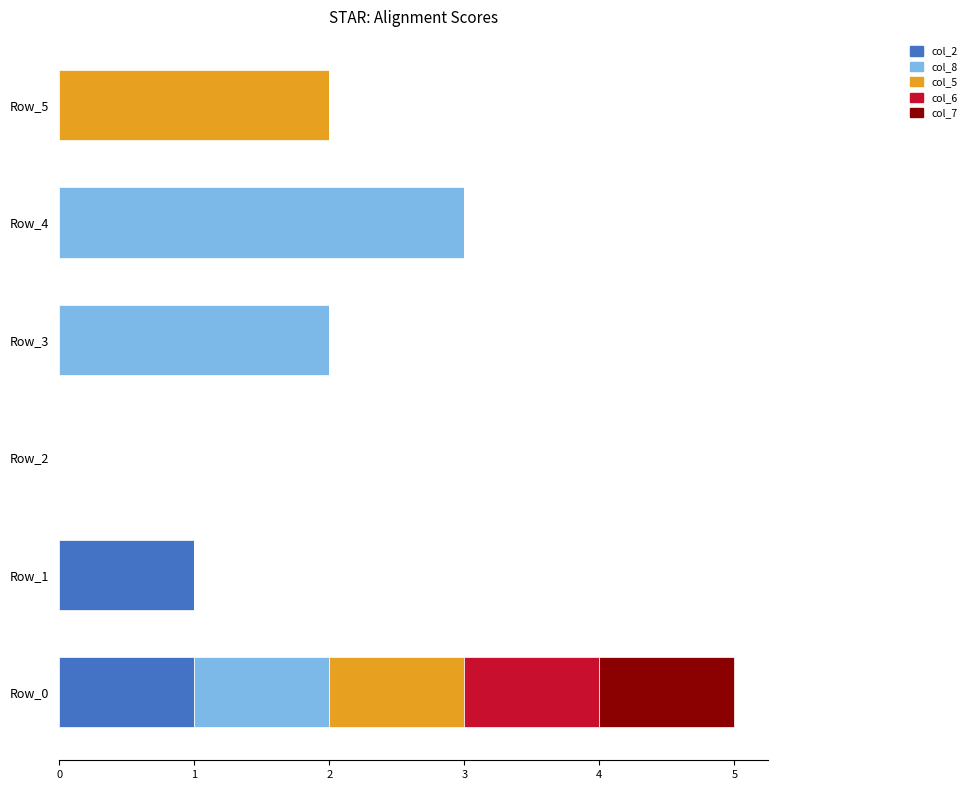

How many data points does each series have?

6